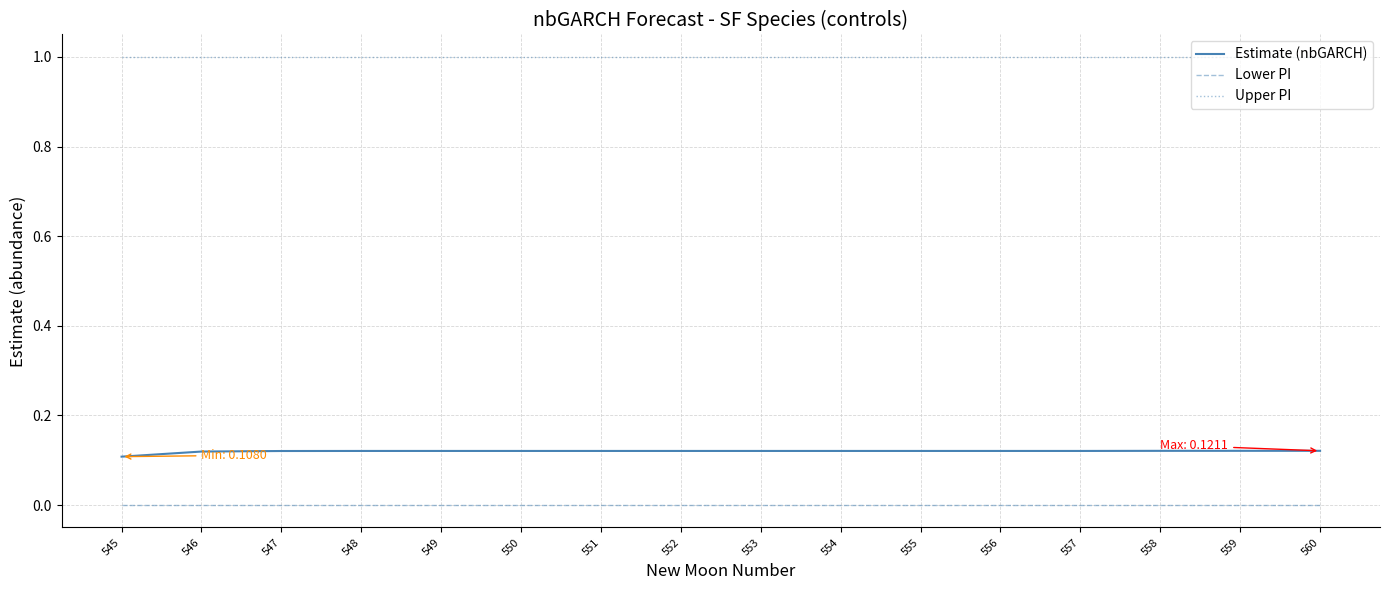

What is the greatest value displayed?

1.0